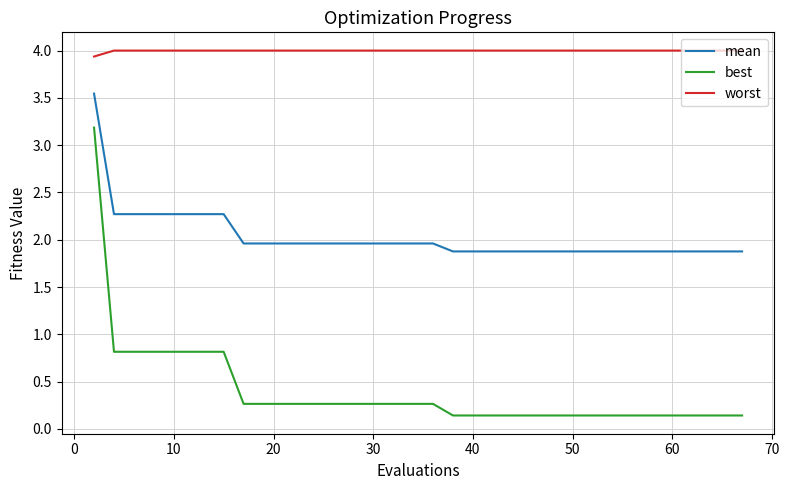

Count the number of categories in the chart.

40